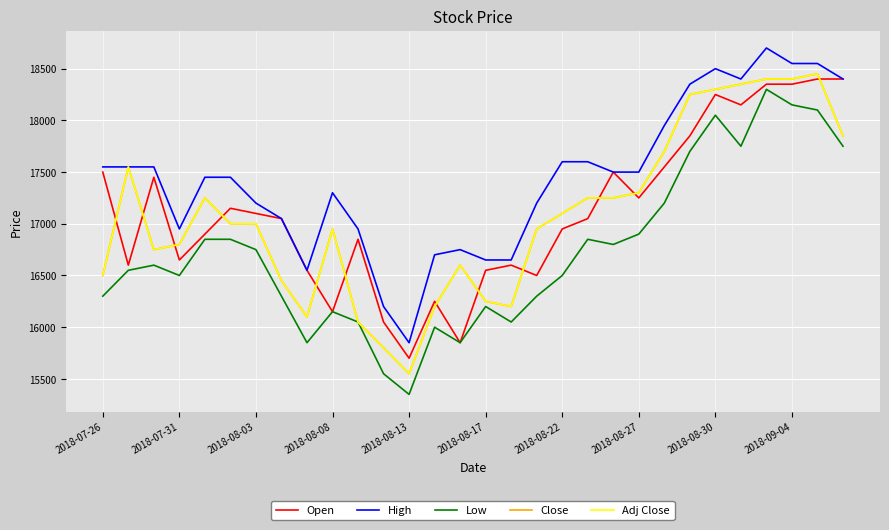

What is the difference between the second highest and second lowest values in the Open series?

2550